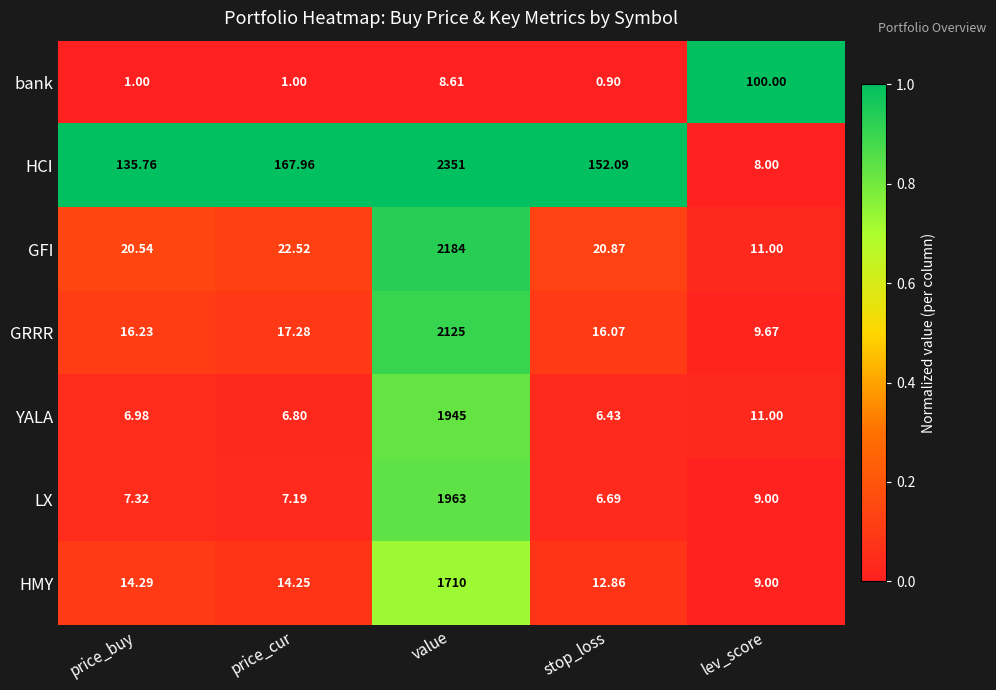

Which label corresponds to the smallest value in the chart?

stop_loss